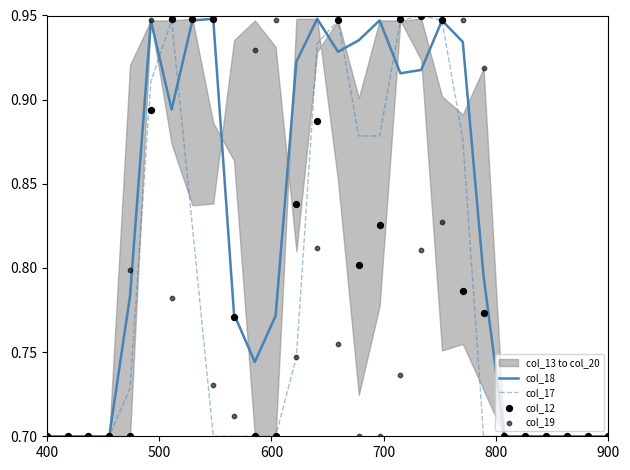

Which series has the widest spread of Y values?

col_17